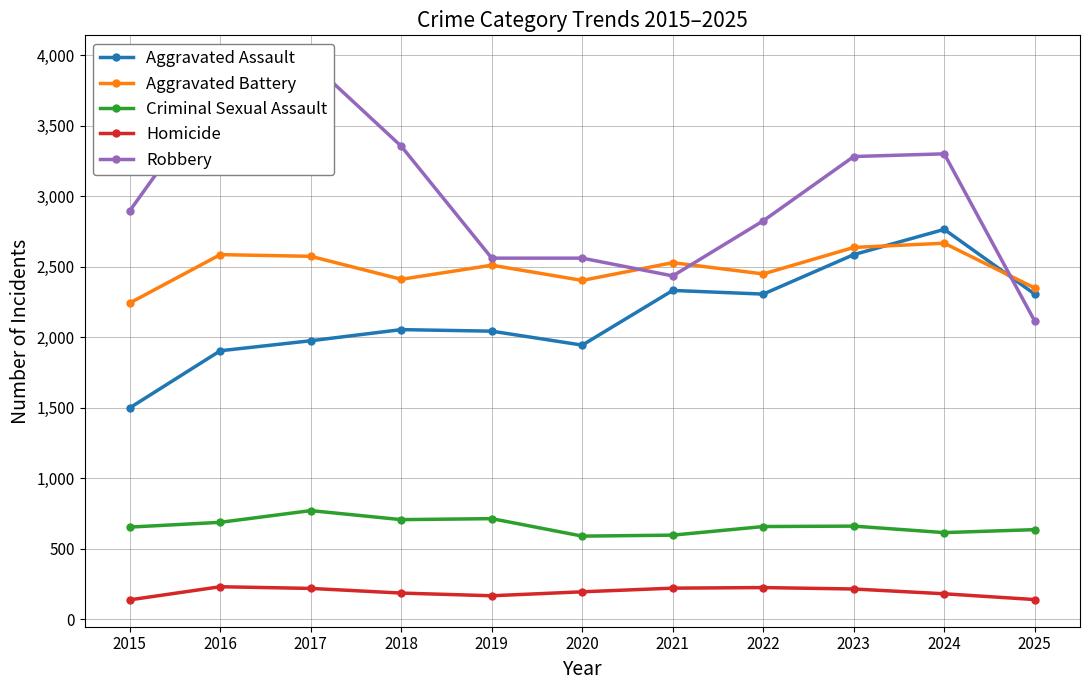

What is the maximum value shown in the chart?

3952